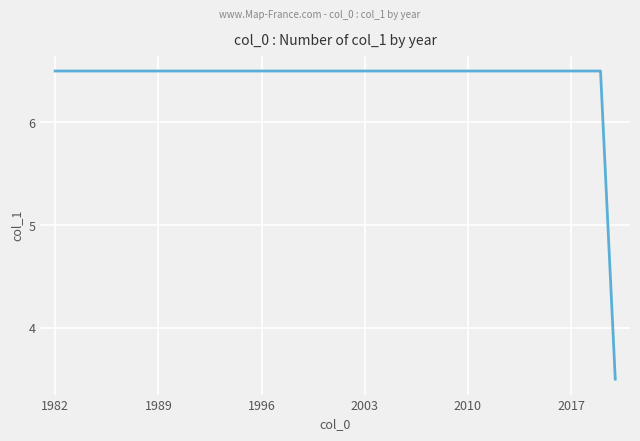

What is the smallest value displayed?

3.5